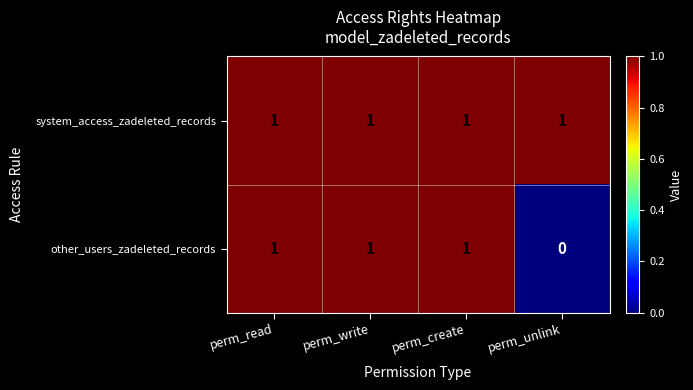

At which label is other_users_zadeleted_records closest to 0?

perm_unlink